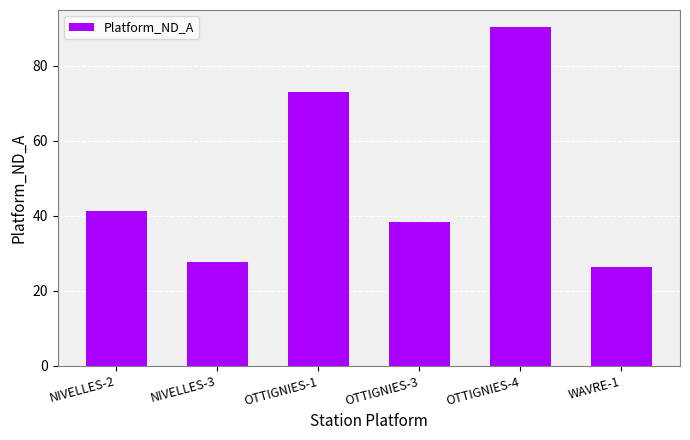

At which category does the chart reach its minimum across all series?

WAVRE-1